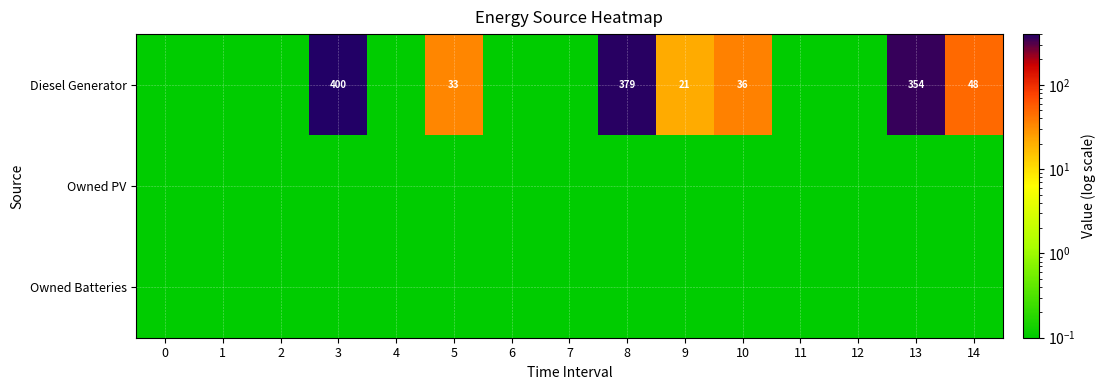

How many categories are shown in the chart?

15